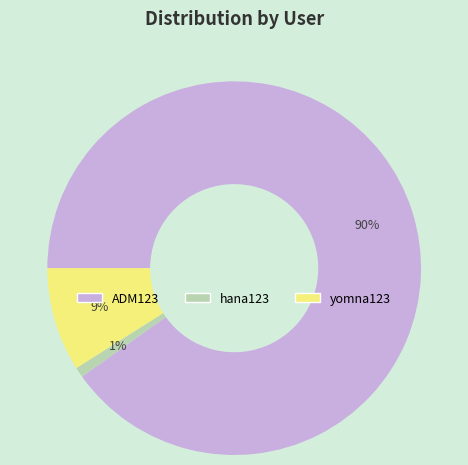

Is it true that ADM123 is 90% of the pie?

True